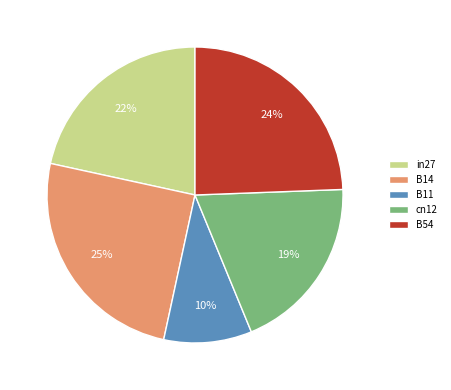

Which slice is the smallest?

B11